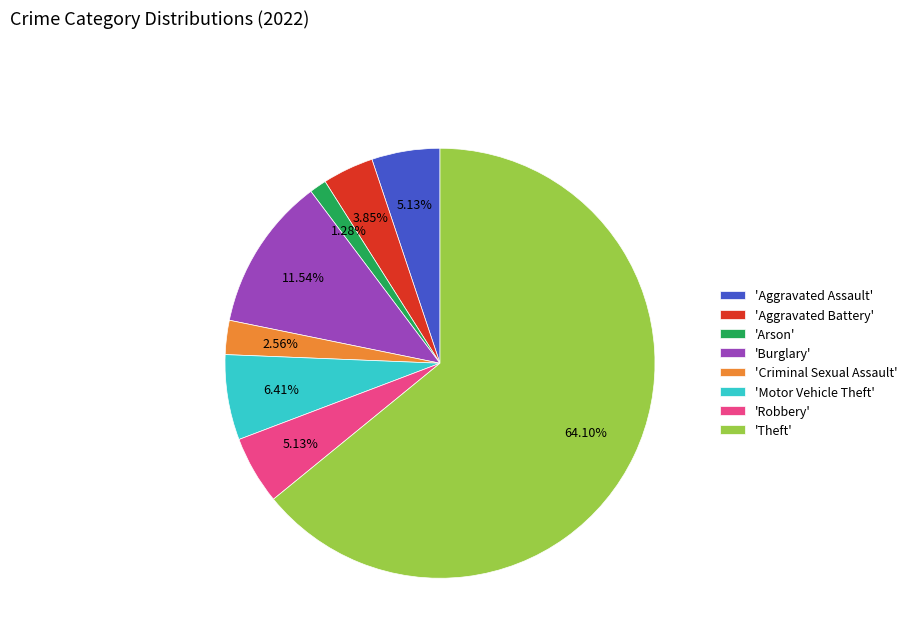

Approximately how many times larger is the value at 'Motor Vehicle Theft' compared to 'Burglary'?

0.6